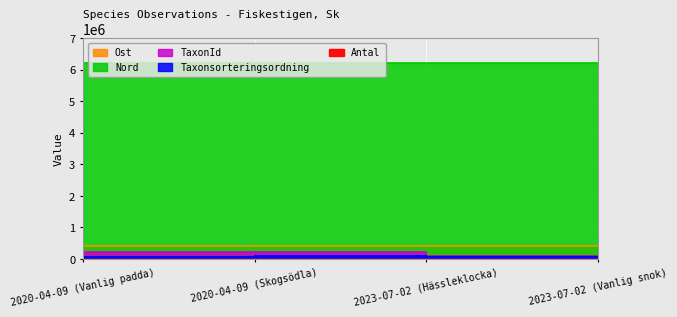

At how many categories does at least one series exceed 59410?

4